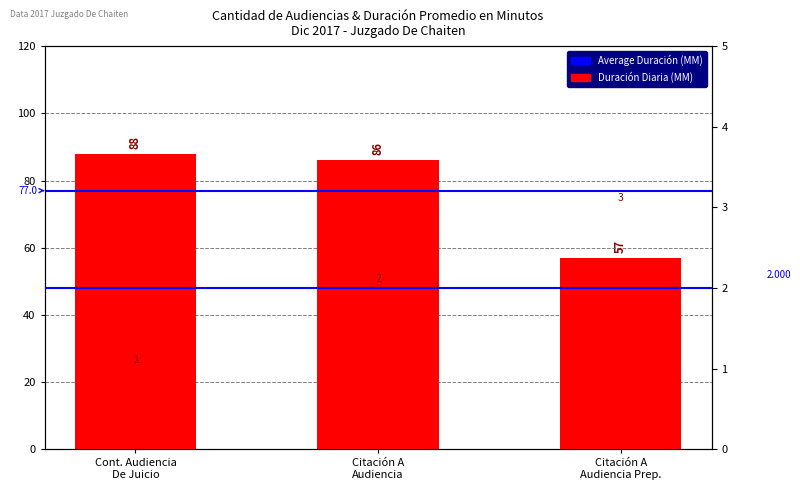

Which label corresponds to the smallest value in the chart?

Citación A Audiencia Prep.